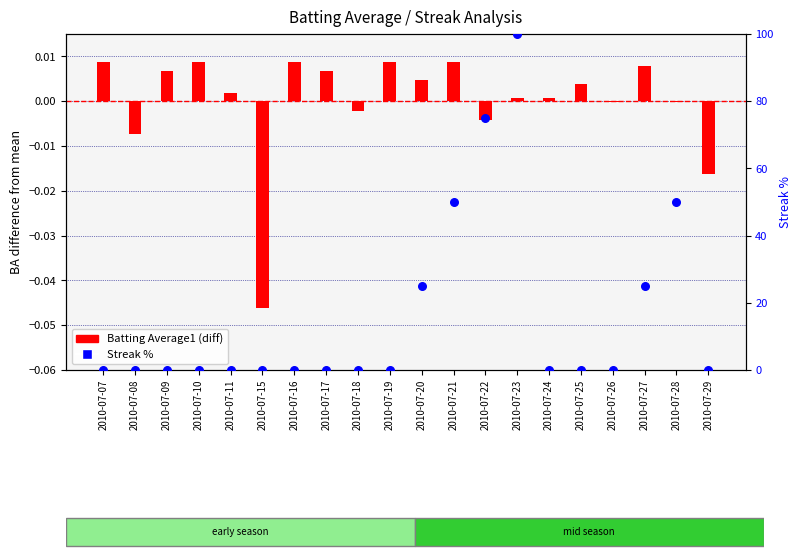

At which category is the sum across all series the highest?

2010-07-23